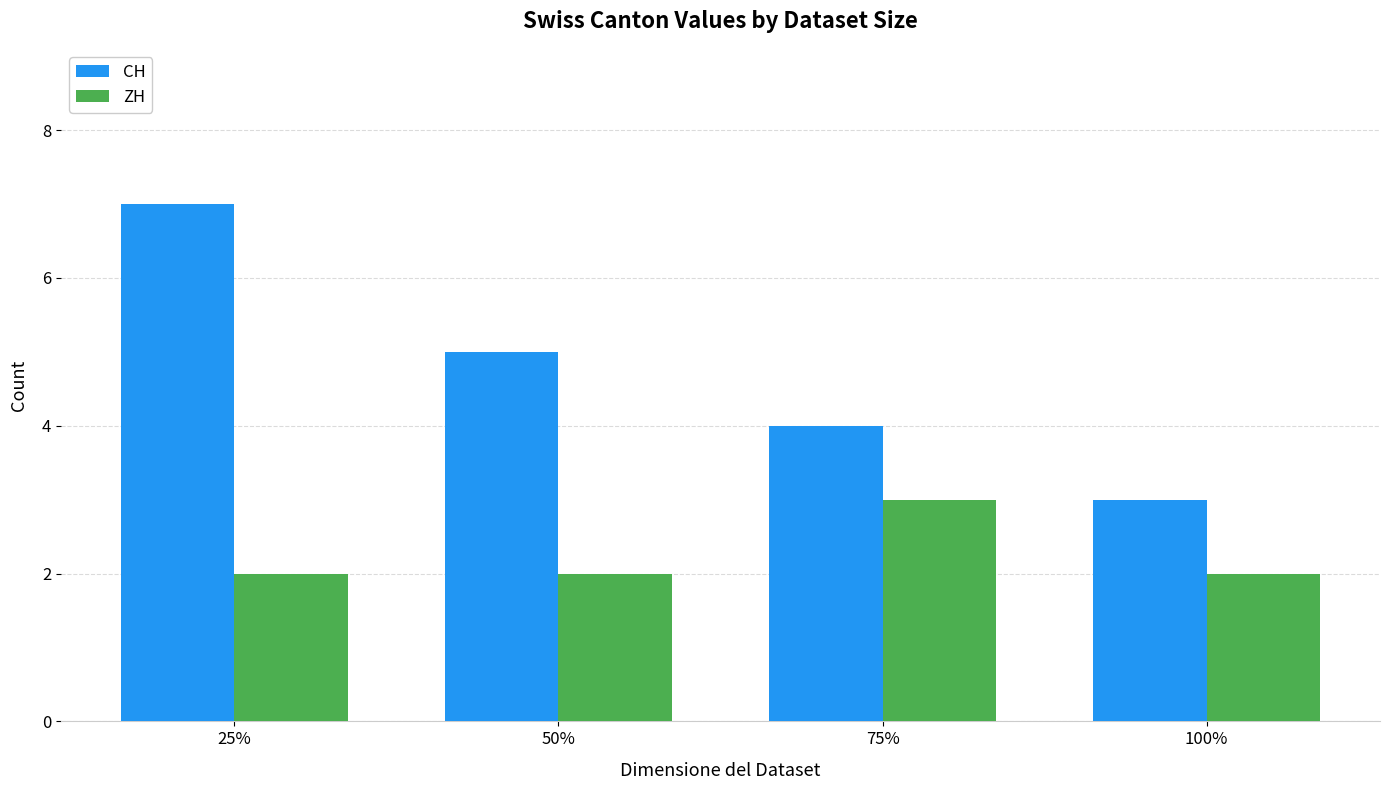

What is the maximum value for CH?

7